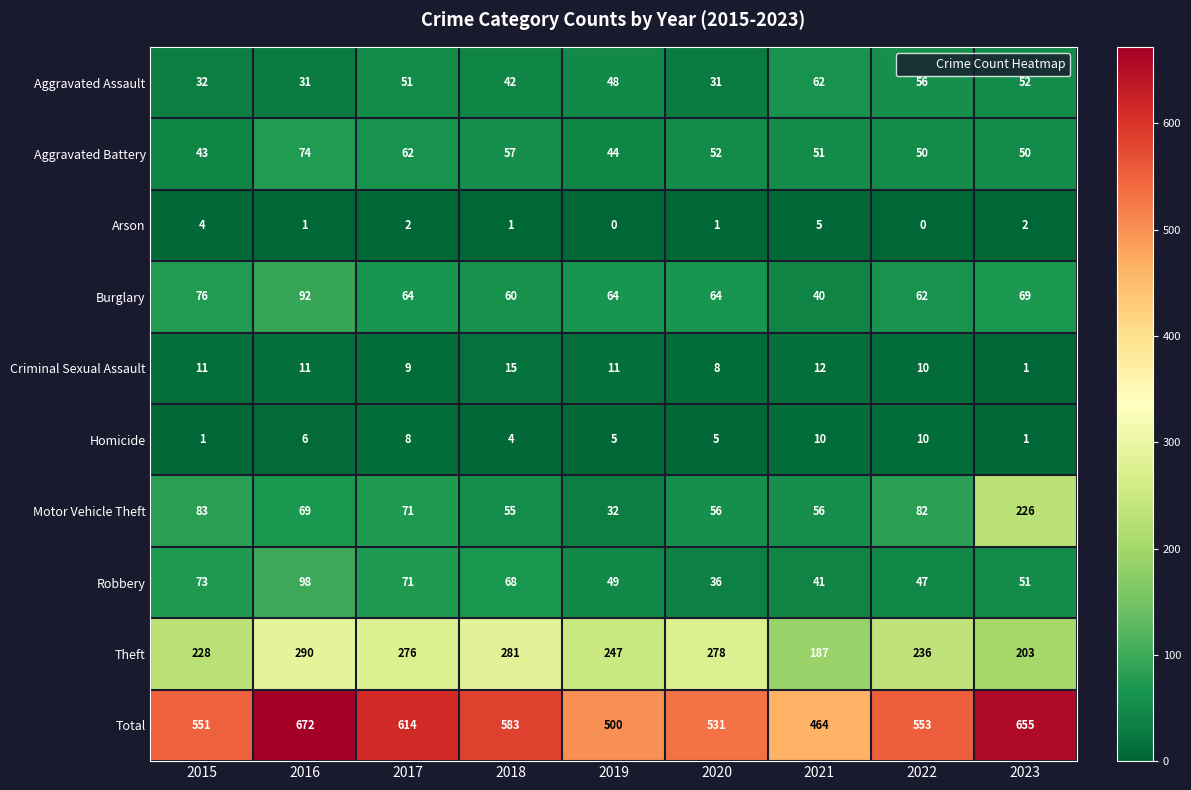

At which category is the sum across all series the highest?

2016